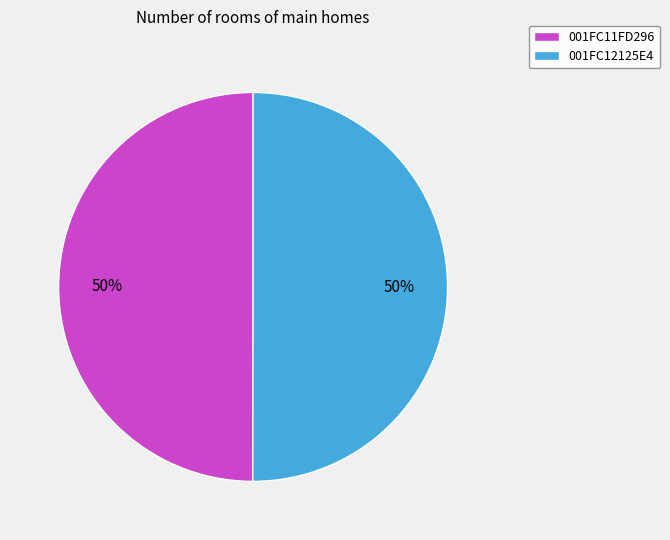

True or false: 001FC11FD296 accounts for 50% of the total.

True